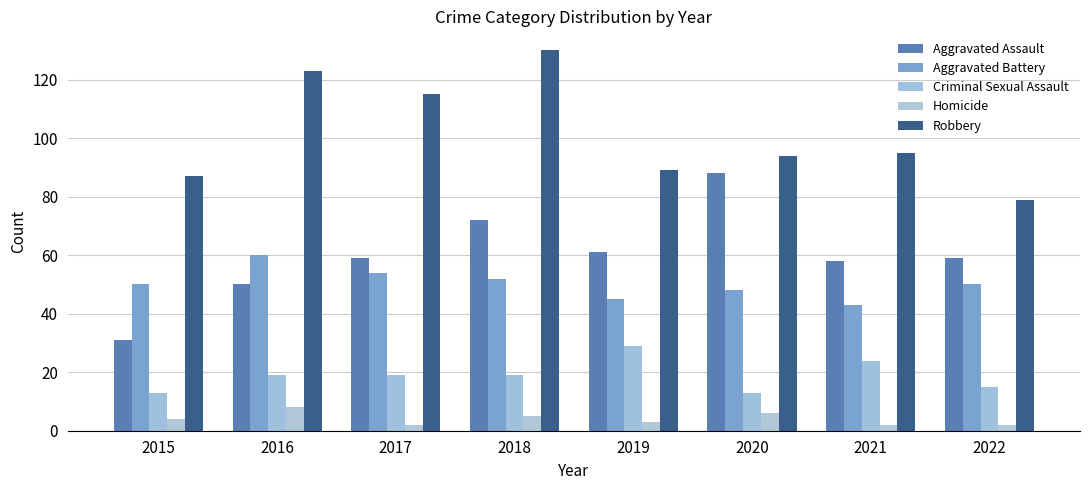

At 2018, list the series in order from smallest to largest.

Homicide, Criminal Sexual Assault, Aggravated Battery, Aggravated Assault, Robbery